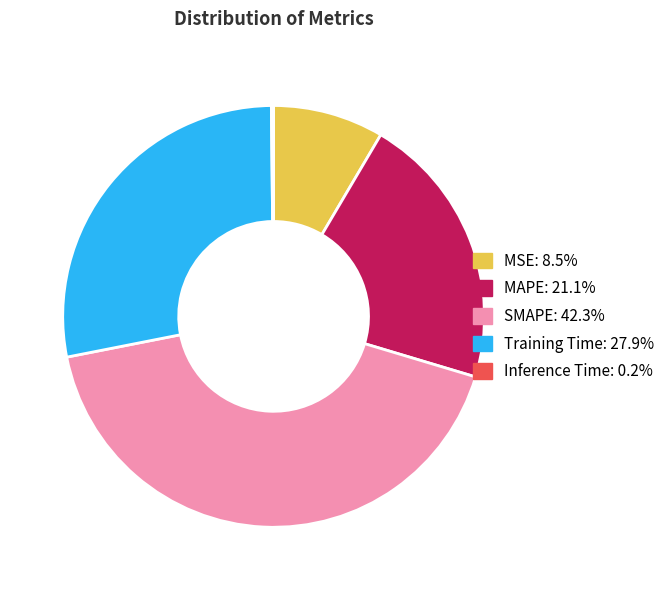

Which slice is the largest?

SMAPE